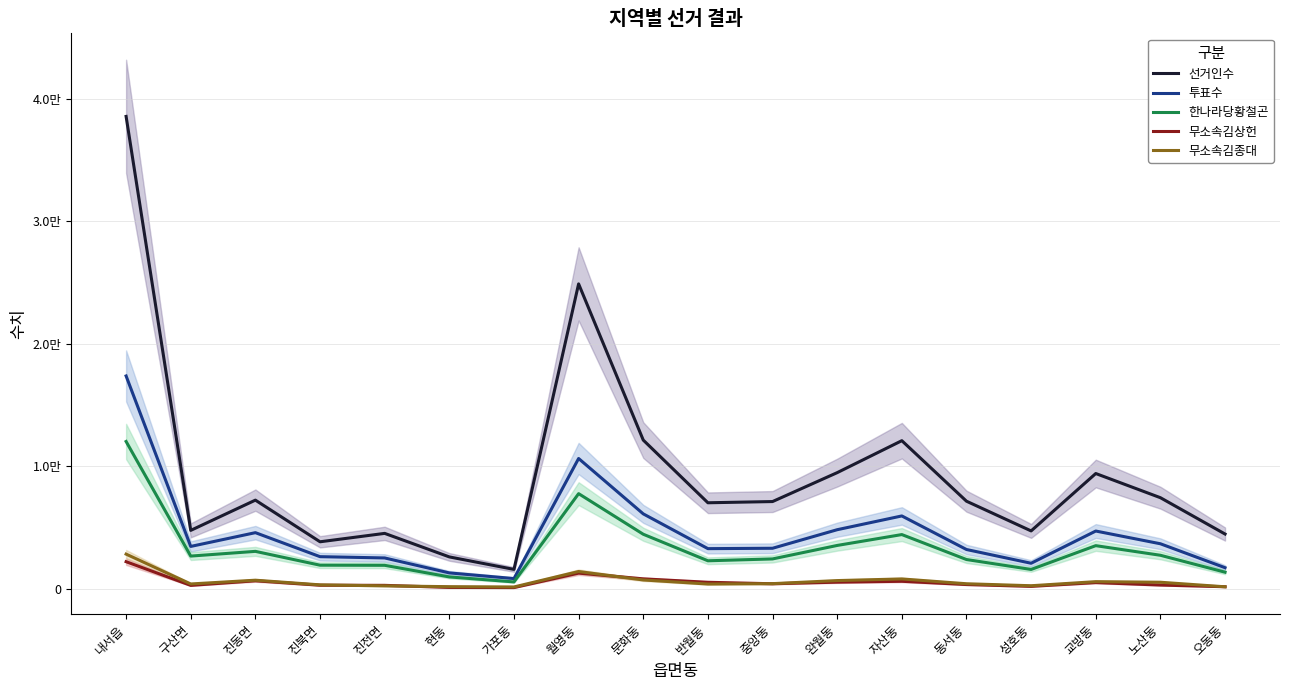

The value of 투표수 at 진동면 is 4585. True or false?

True